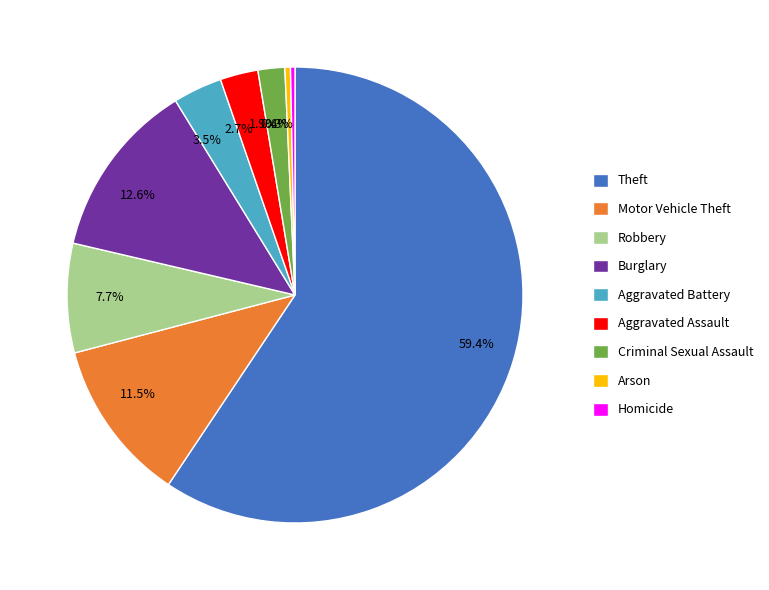

To the nearest percent, what is the average slice percentage?

11%